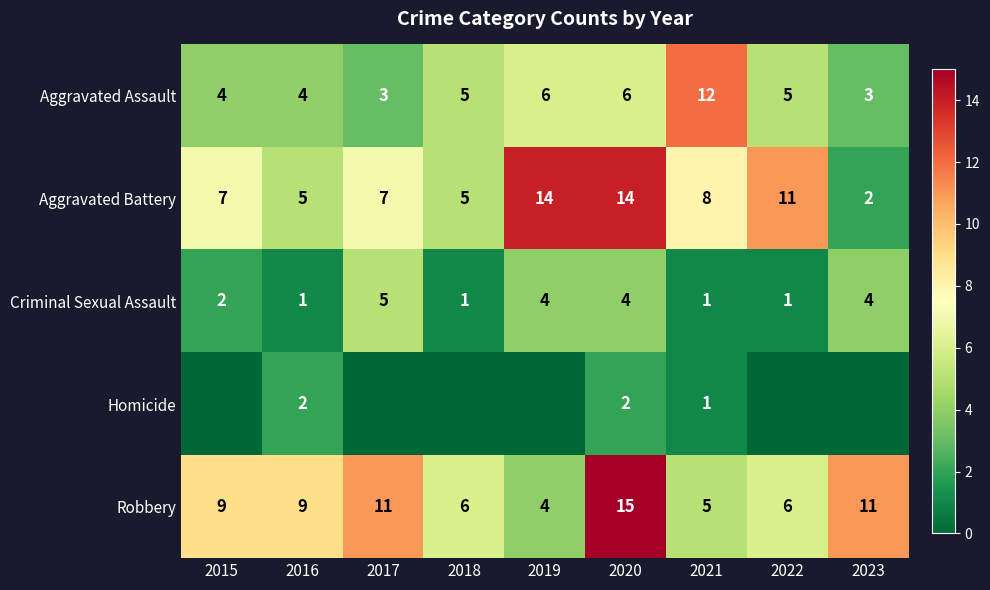

At which label is Aggravated Battery closest to 8?

2021